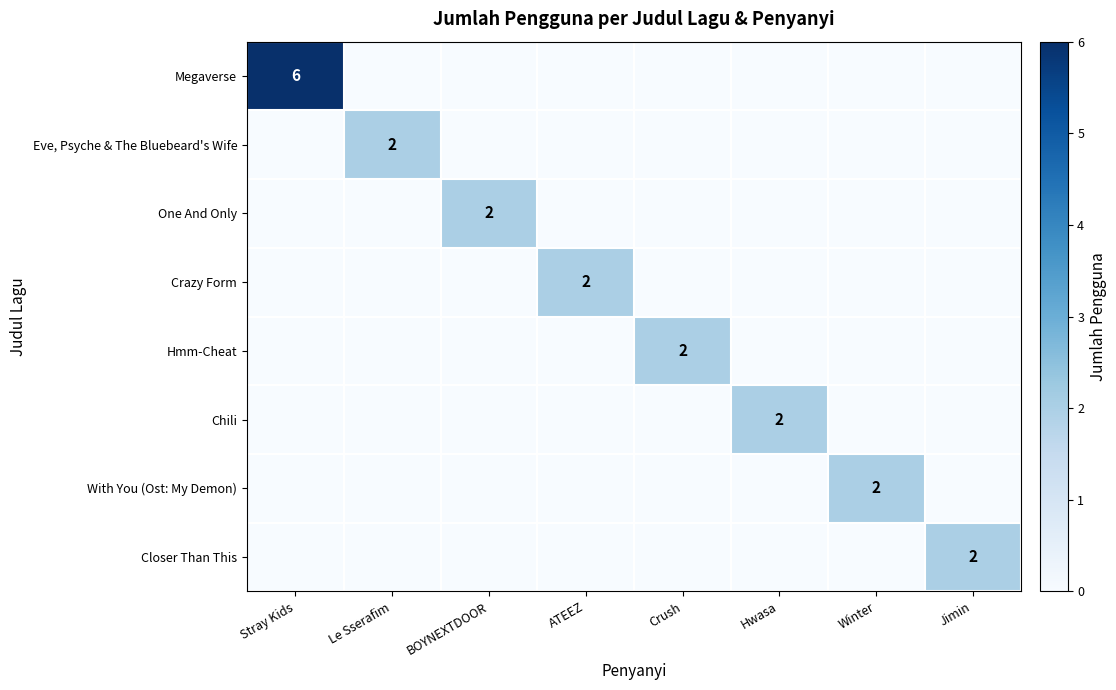

True or false: One And Only has a value of 2 at BOYNEXTDOOR.

True